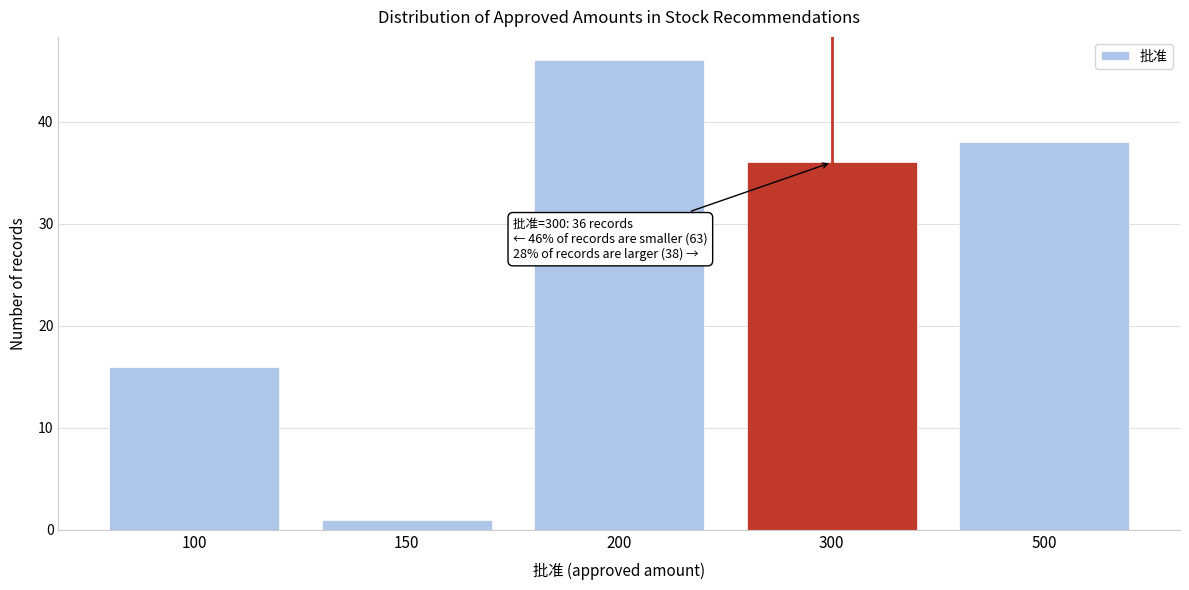

Reading left to right, what are all the values shown in this chart?

16	1	46	36	38